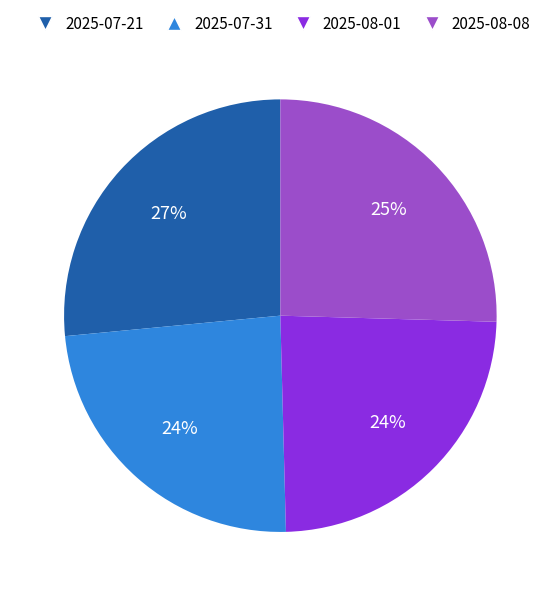

Do 2025-08-08 and 2025-07-31 together represent more than half of the pie?

No